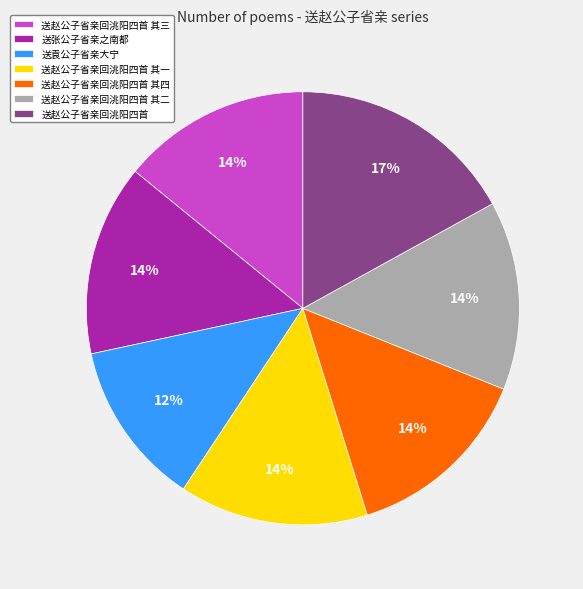

Is it true that 送赵公子省亲回洮阳四首 其三 is 3% of the pie?

False